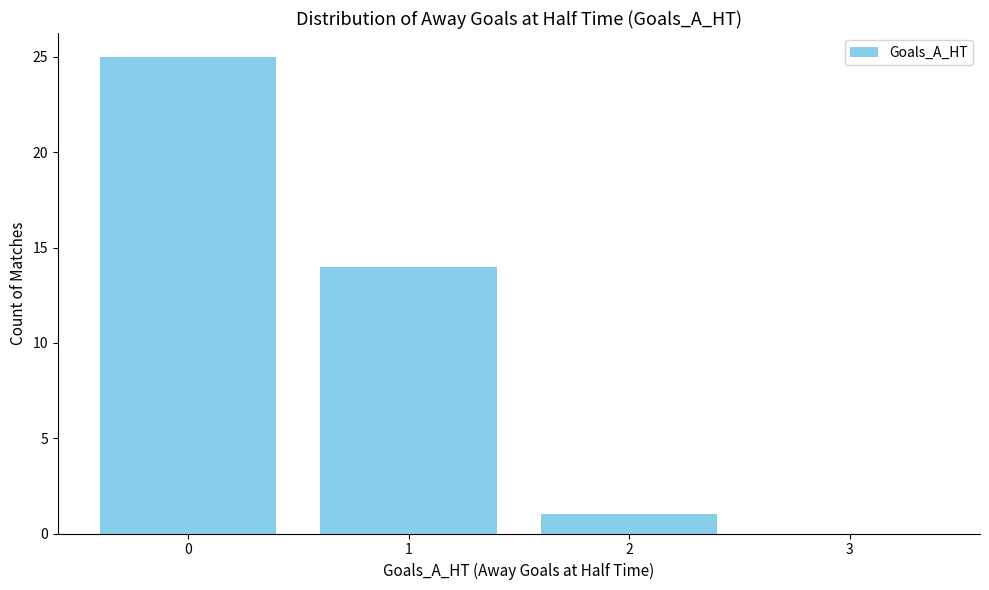

Are the bars horizontal?

No